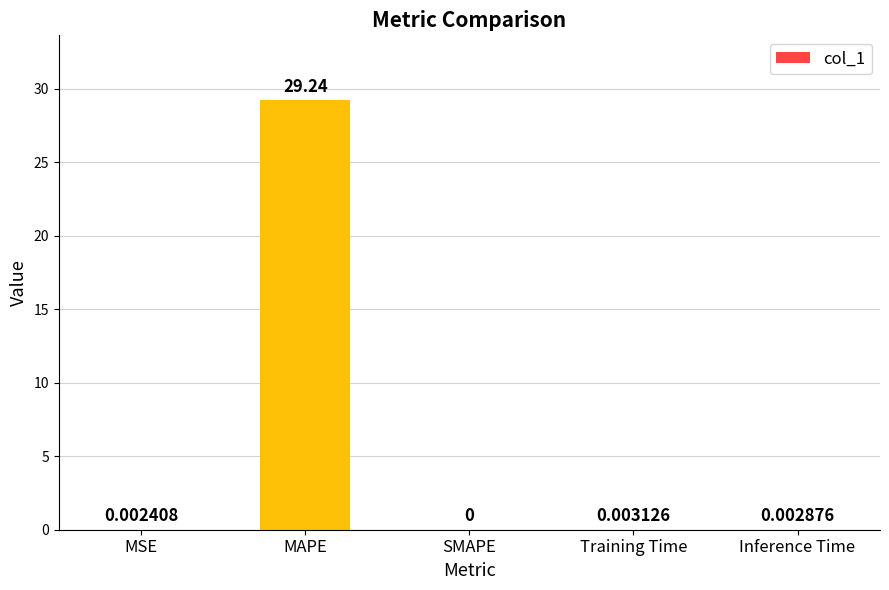

Between SMAPE and MAPE, which is larger?

MAPE